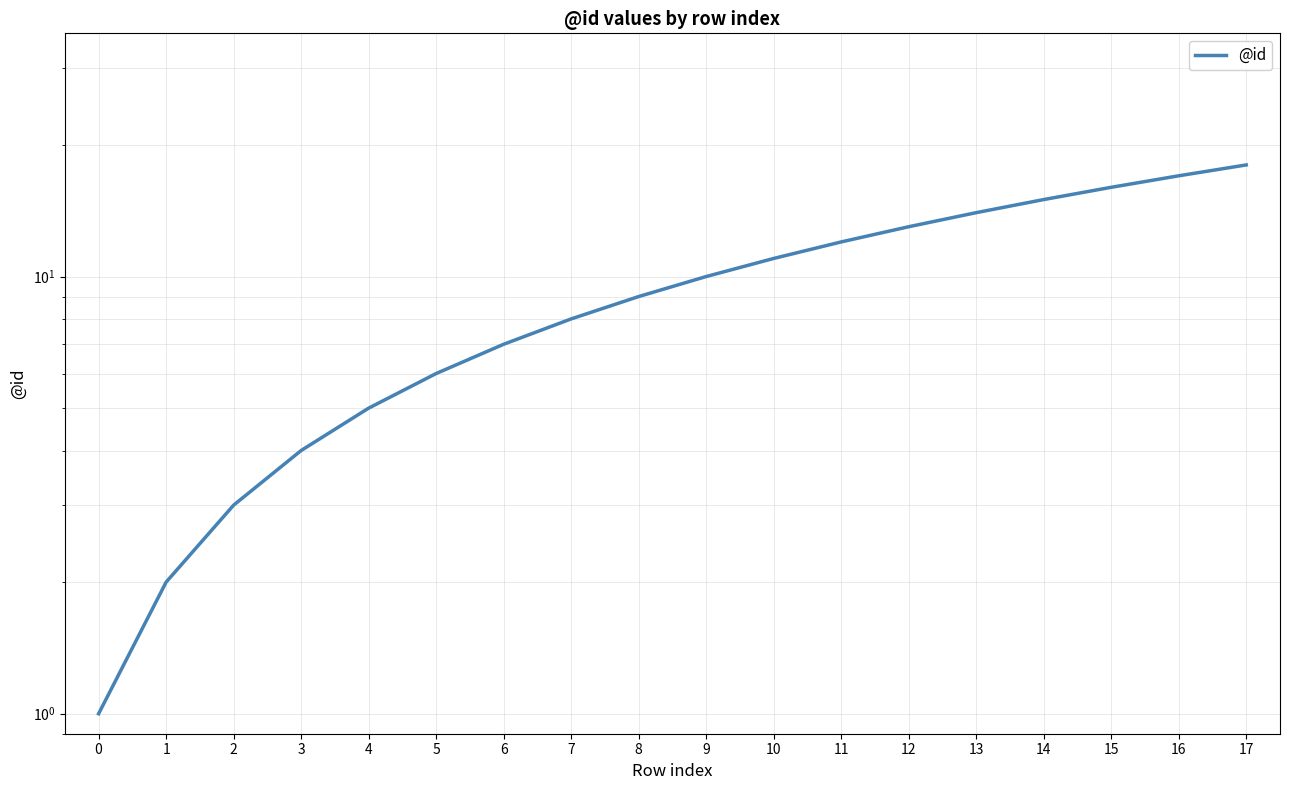

Rank the categories by value from highest to lowest.

17, 16, 15, 14, 13, 12, 11, 10, 9, 8, 7, 6, 5, 4, 3, 2, 1, 0